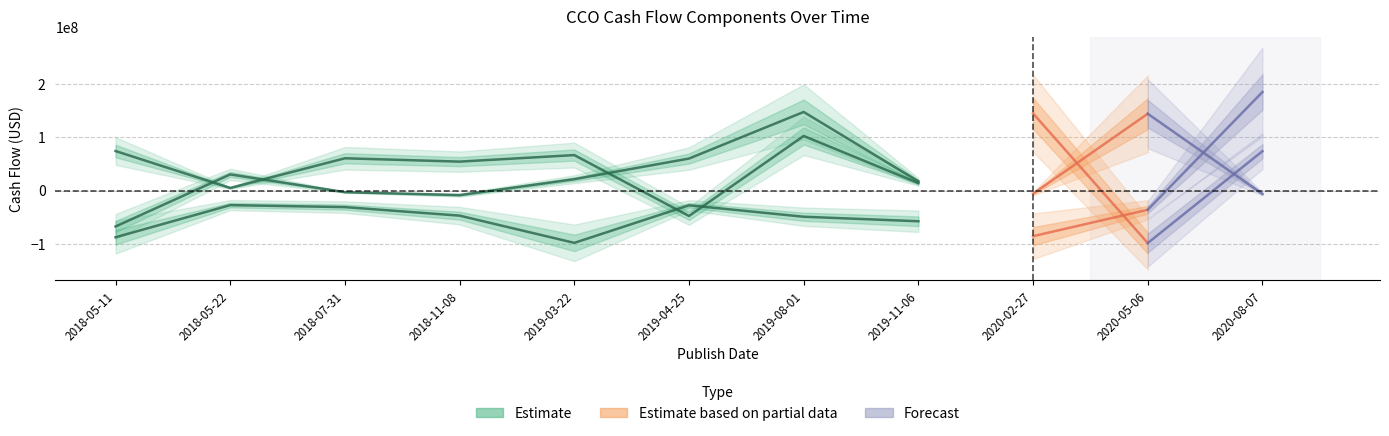

What value does the Net Cash from Financing Activities series have at 2018-11-08?

-8425000